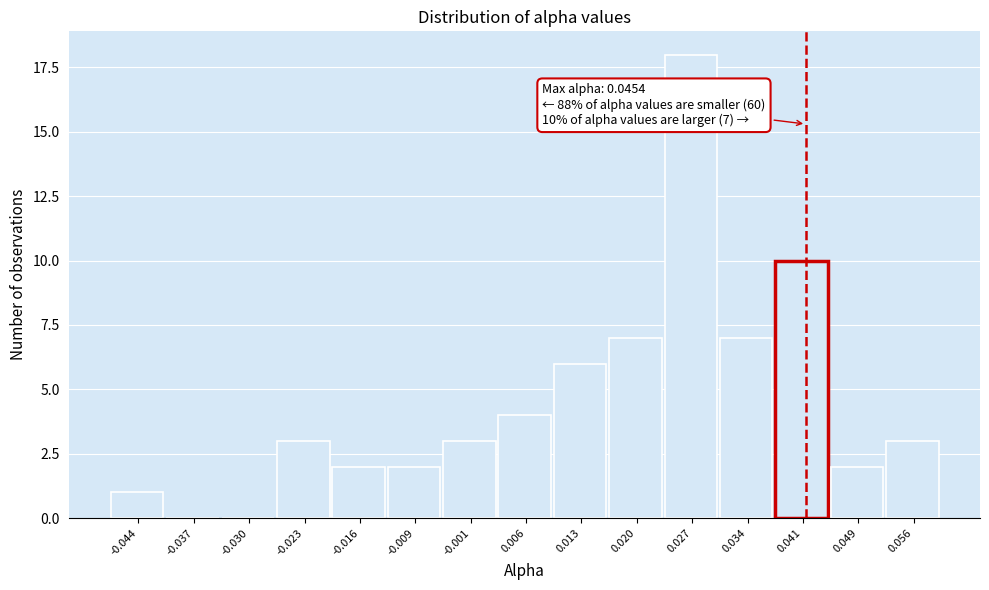

Reading right to left, extract all data points from this chart.

0.056=3	0.049=2	0.041=10	0.034=7	0.027=18	0.020=7	0.013=6	0.006=4	-0.001=3	-0.009=2	-0.016=2	-0.023=3	-0.030=0	-0.037=0	-0.044=1